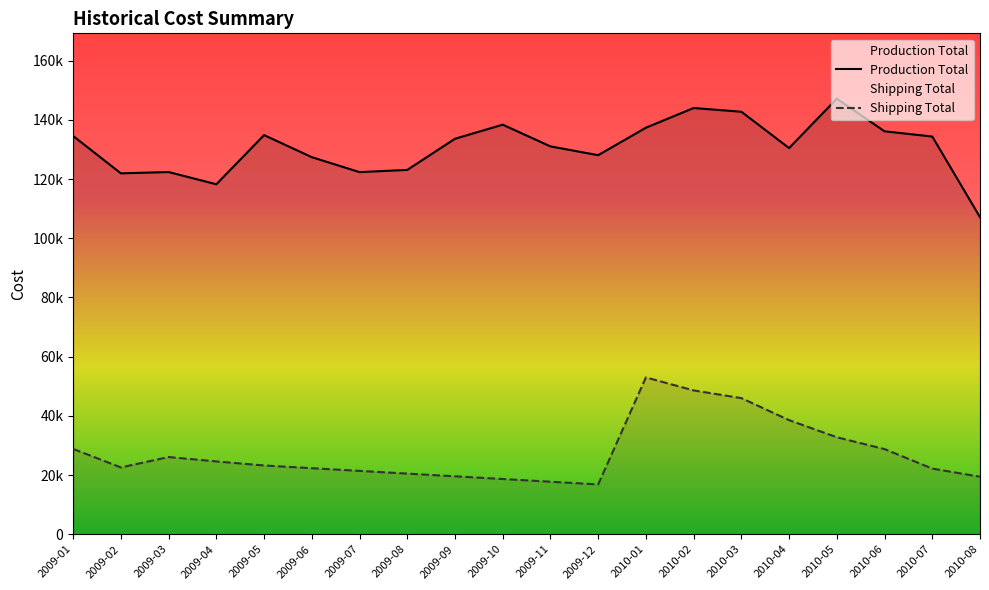

Where is the first local maximum for Production Total?

2009-03